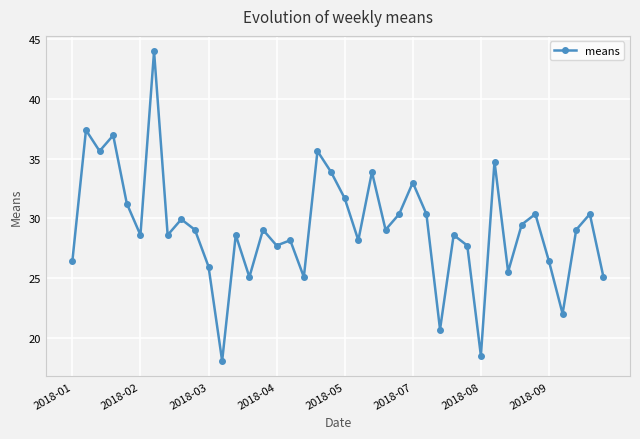

What is the smallest value displayed?

18.0